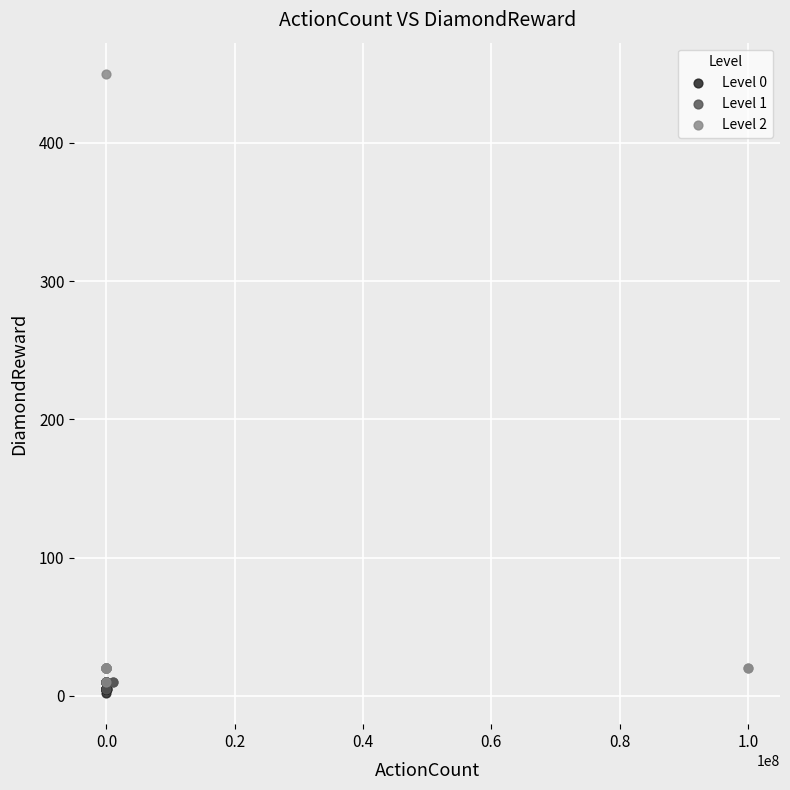

Which series has the widest spread of Y values?

Level 2